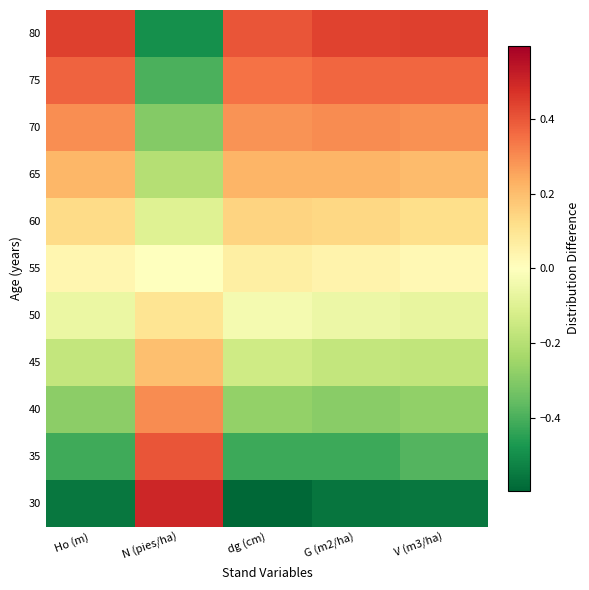

Between dg (cm) and G (m2/ha), which is larger?

G (m2/ha)